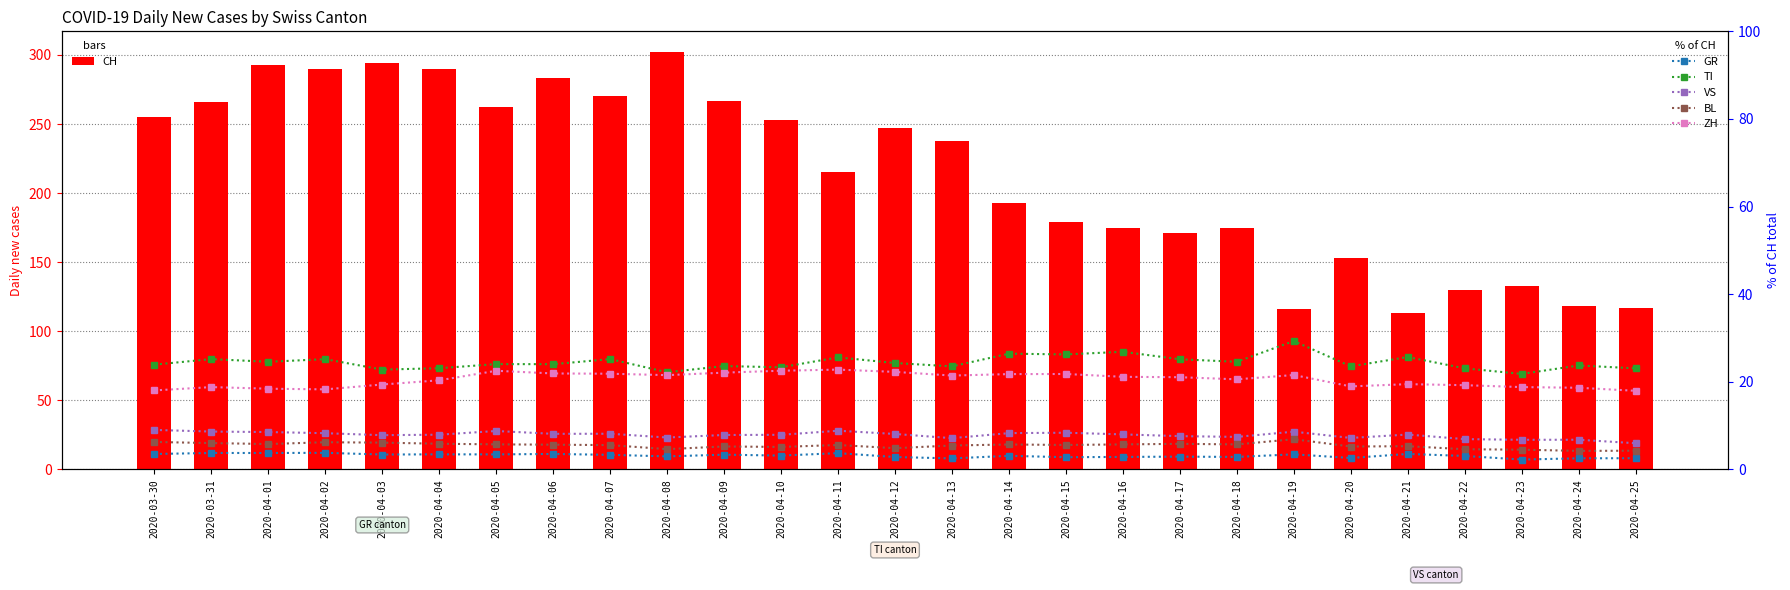

Rank the series at 2020-04-15 from lowest to highest value.

GR, BL, VS, ZH, TI, CH